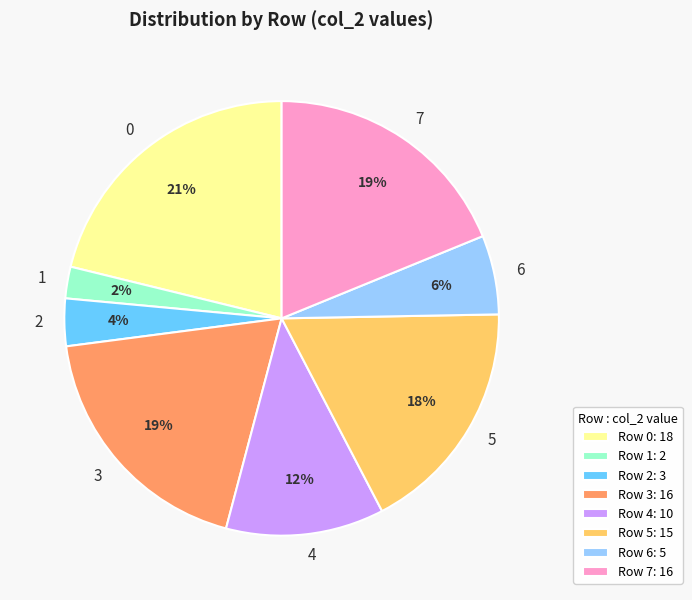

To the nearest percent, what percentage of the pie is 1?

2%